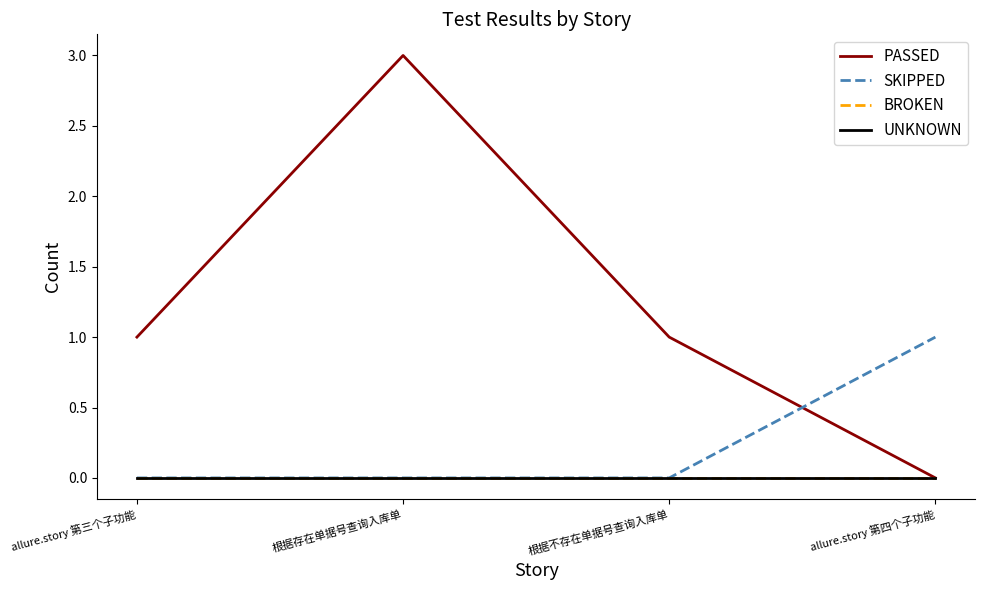

Does the chart display data point markers on the line(s)?

No